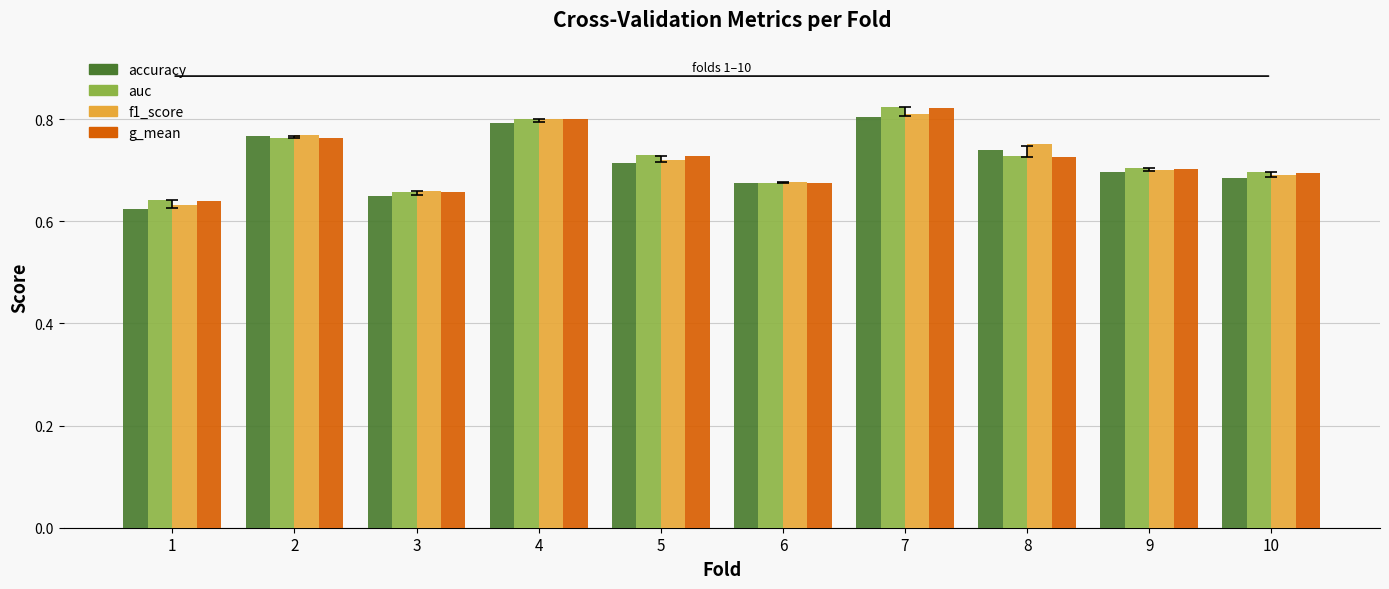

Rank the categories by accuracy value from highest to lowest.

7, 4, 2, 8, 5, 9, 10, 6, 3, 1